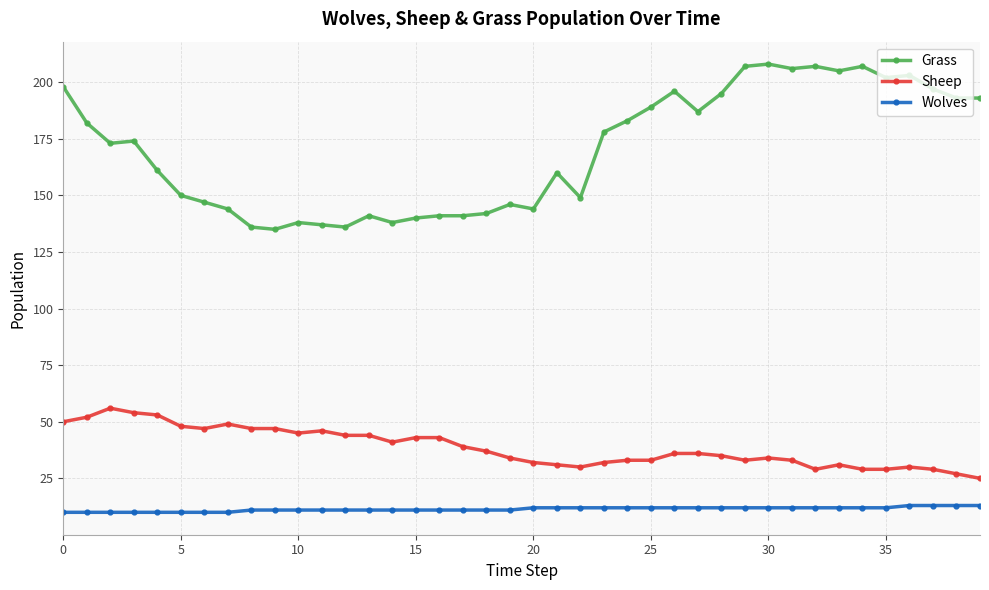

Which series has the largest range (max minus min)?

Grass